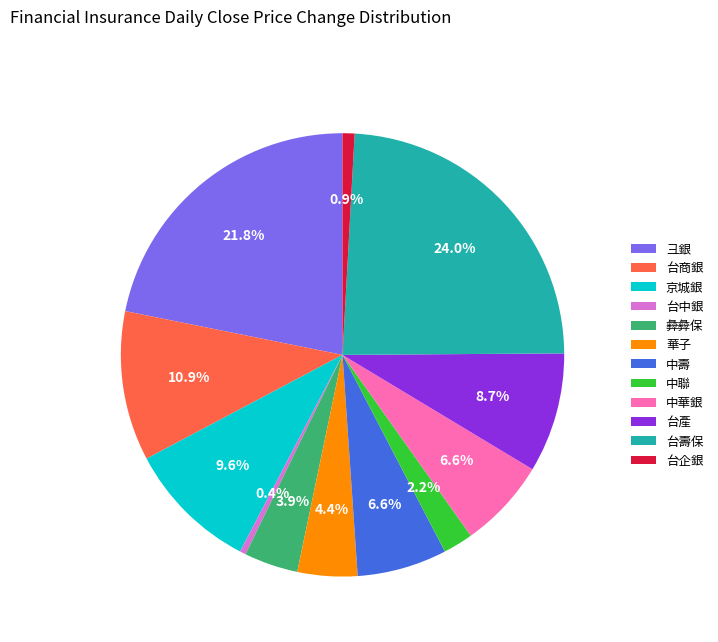

To the nearest percent, what is the average slice percentage?

8%